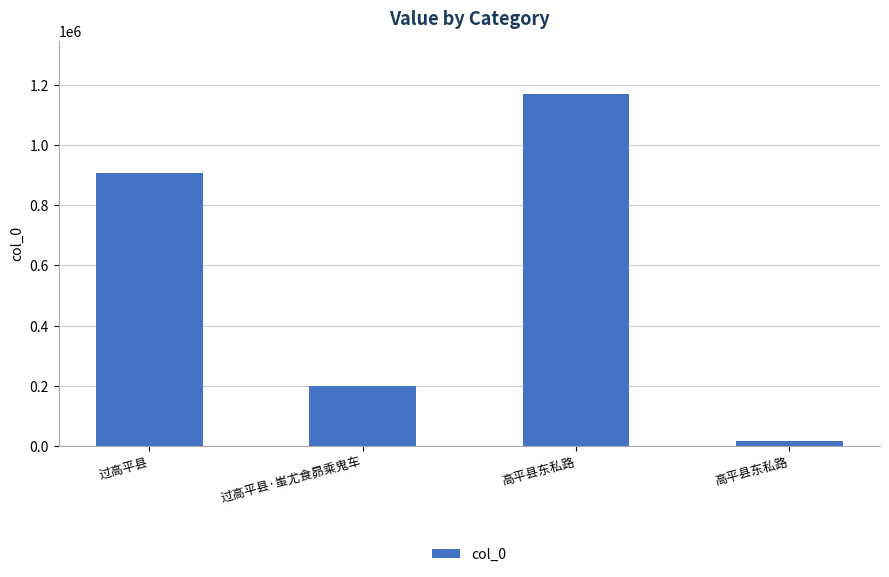

What is the label of the 3rd bar from the left?

高平县东私路